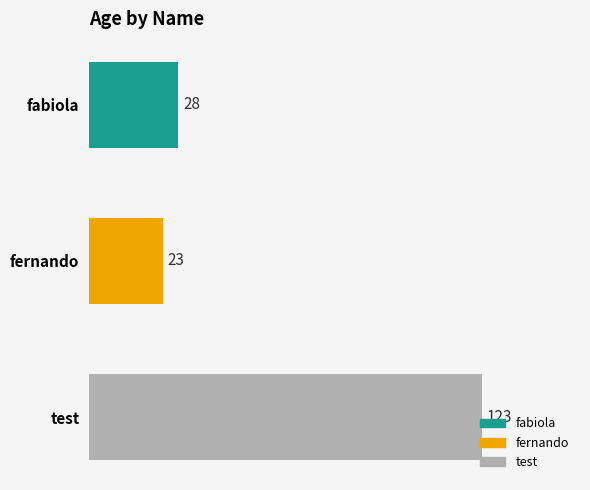

What is the difference between the values at test and fabiola?

95